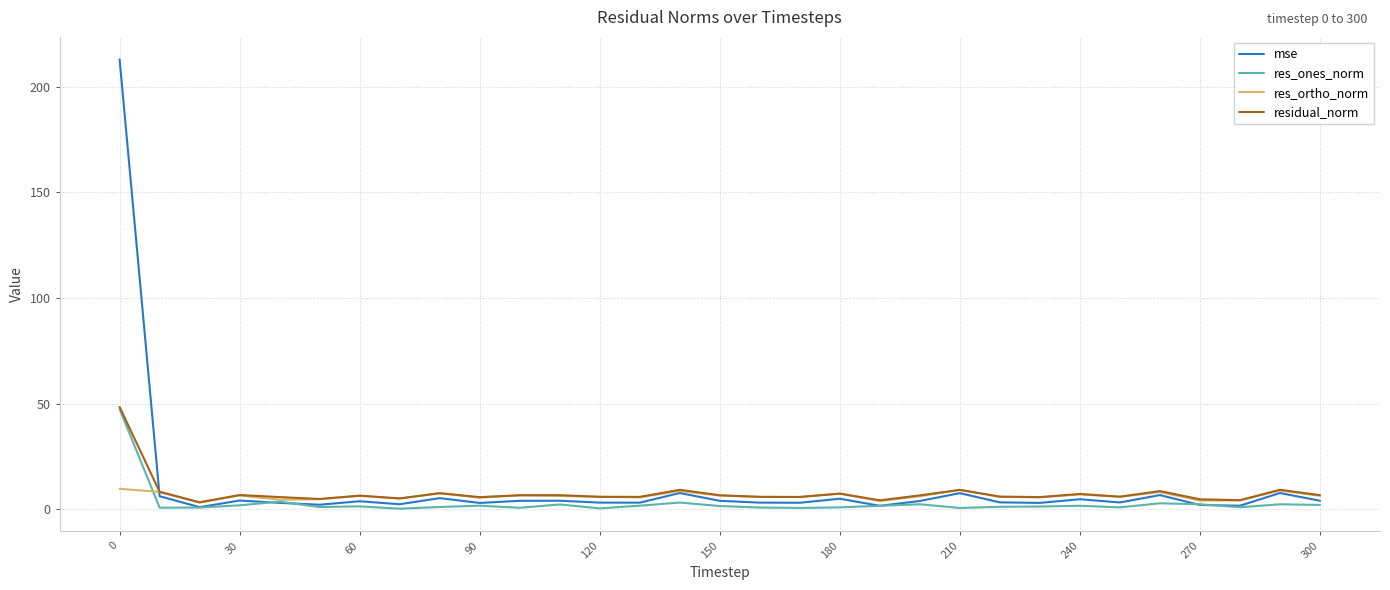

What is the greatest value displayed?

212.9